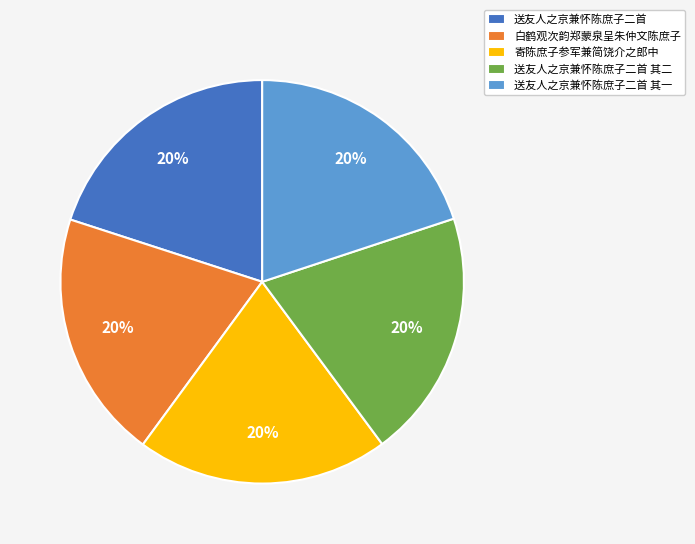

Is the sum of 送友人之京兼怀陈庶子二首 其二 and 送友人之京兼怀陈庶子二首 greater than half?

No